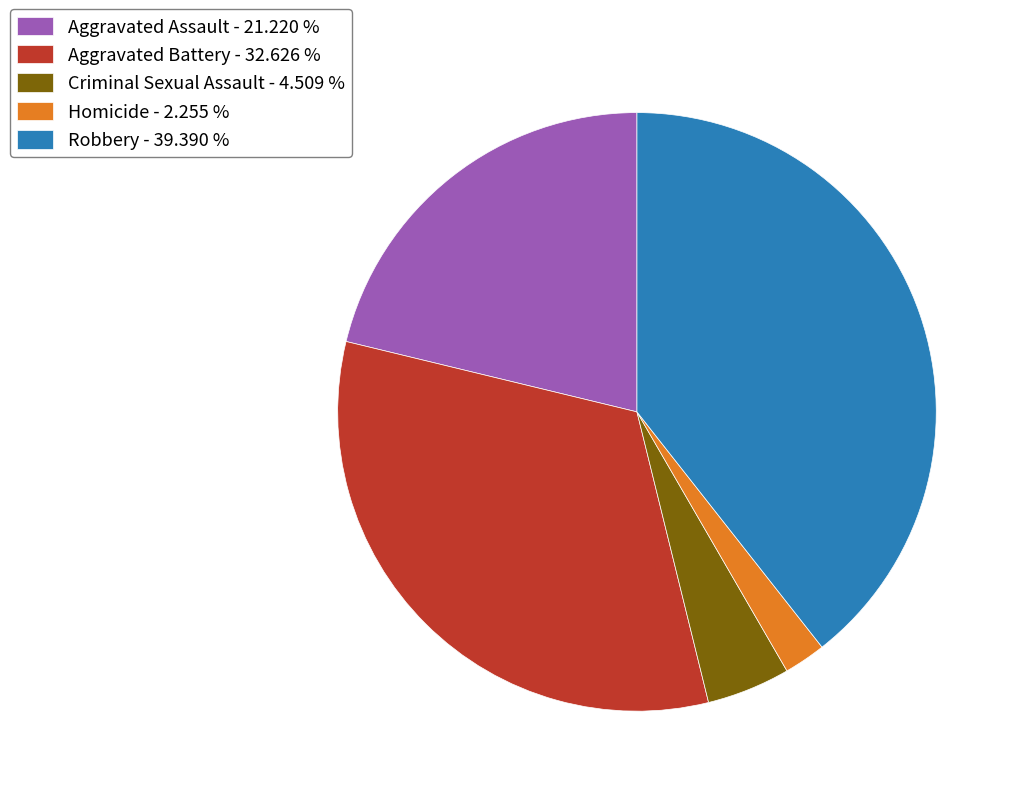

Is there a majority slice in this chart?

No